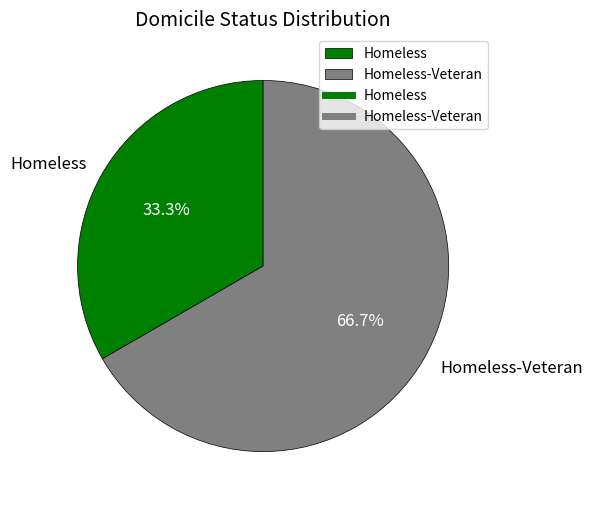

Which category has the smallest portion of the pie?

Homeless